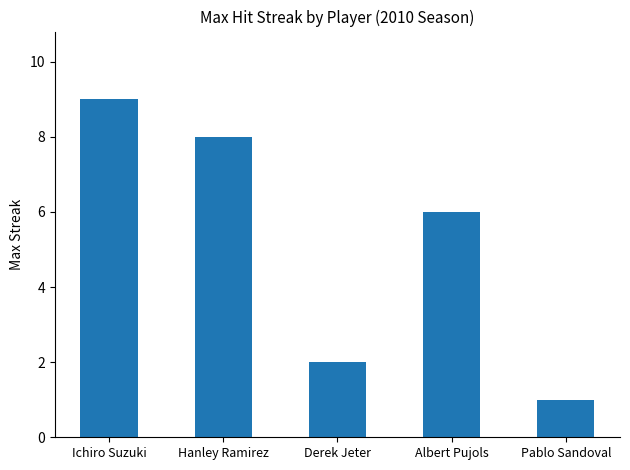

How many values are between 2 and 8?

3